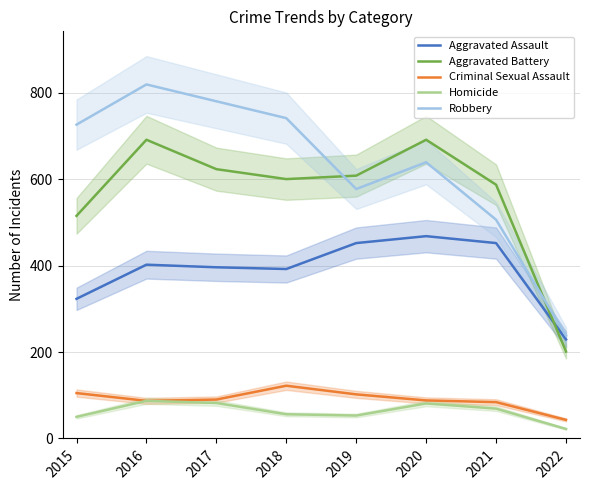

True or false: Robbery and Aggravated Assault cross at least once.

False